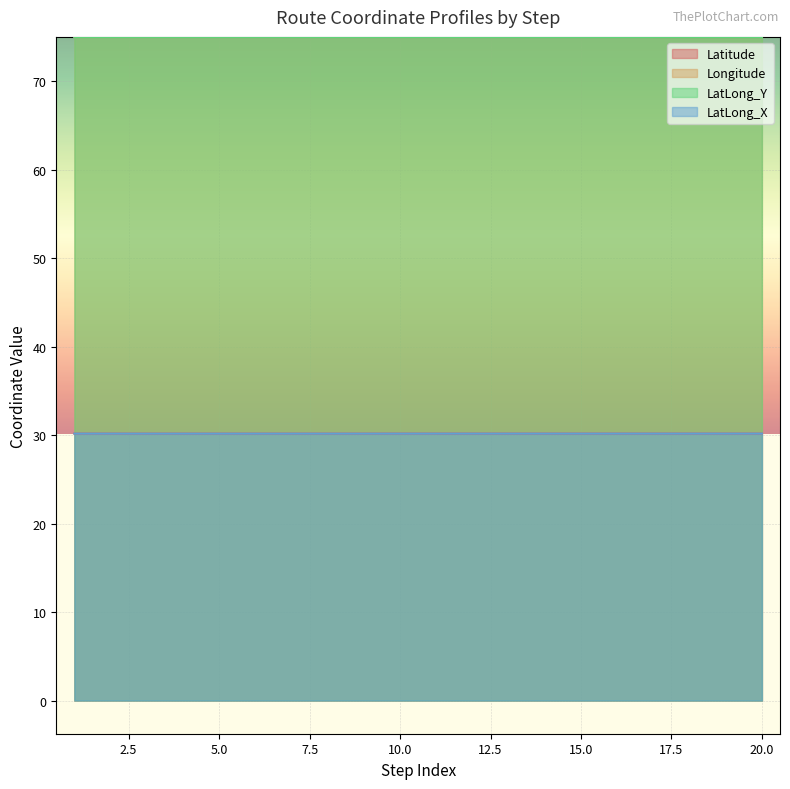

Reading left to right, list all the values displayed in this chart.

Latitude: 30.2	30.2	30.2	30.2	30.2	30.2	30.2	30.2	30.2	30.2	30.2	30.2	30.2	30.2	30.2	30.2	30.2	30.2	30.2	30.2
Longitude: 75.0	75.0	75.0	75.0	75.0	75.0	75.0	75.0	75.0	75.0	75.0	75.0	75.0	75.0	75.0	75.0	75.0	75.0	75.0	75.0
LatLong_Y: 75.0	75.0	75.0	75.0	75.0	75.0	75.0	75.0	75.0	75.0	75.0	75.0	75.0	75.0	75.0	75.0	75.0	75.0	75.0	75.0
LatLong_X: 30.2	30.2	30.2	30.2	30.2	30.2	30.2	30.2	30.2	30.2	30.2	30.2	30.2	30.2	30.2	30.2	30.2	30.2	30.2	30.2